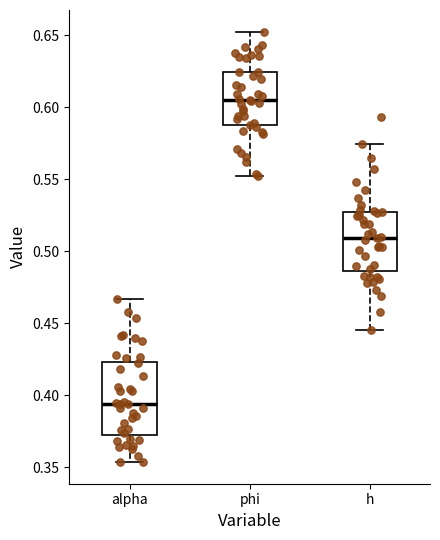

Reading left to right, read every box against the y-axis: the position of its median line, the range the box covers, and the ends of its whiskers. The values are not printed on the chart, so give them approximately, as read against the axis.

alpha: median 0.395, box 0.375 to 0.425, whiskers 0.355 to 0.465
phi: median 0.605, box 0.585 to 0.625, whiskers 0.550 to 0.650
h: median 0.510, box 0.485 to 0.525, whiskers 0.445 to 0.575